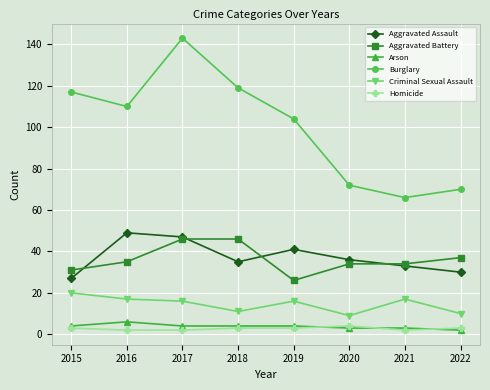

The Homicide series shows 4 at 2020. True or false?

True